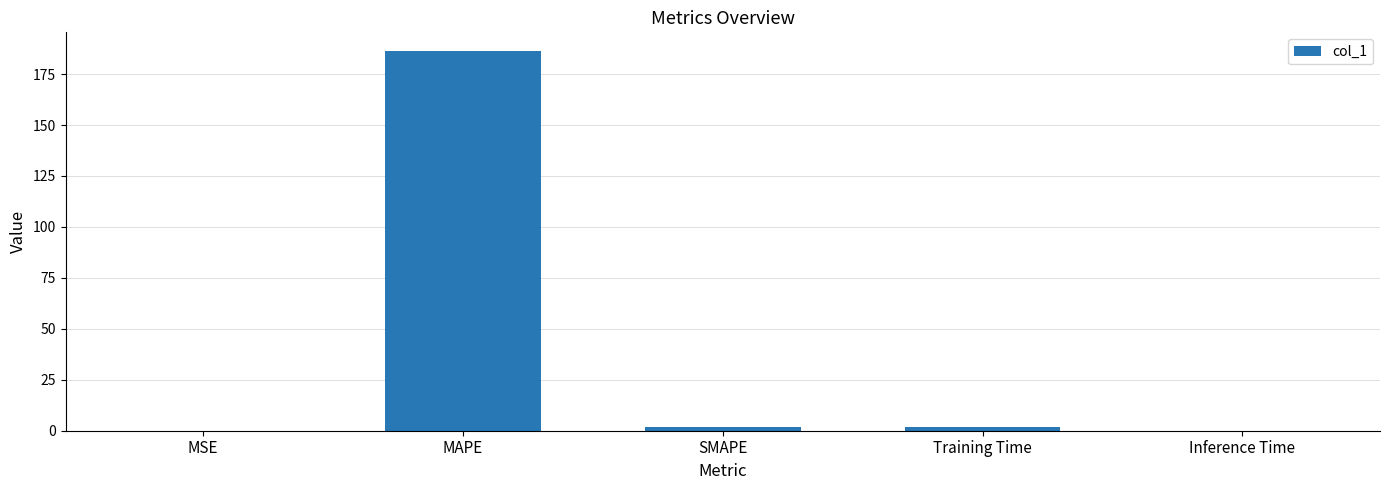

Is it true that the value at MAPE is 186.2?

True